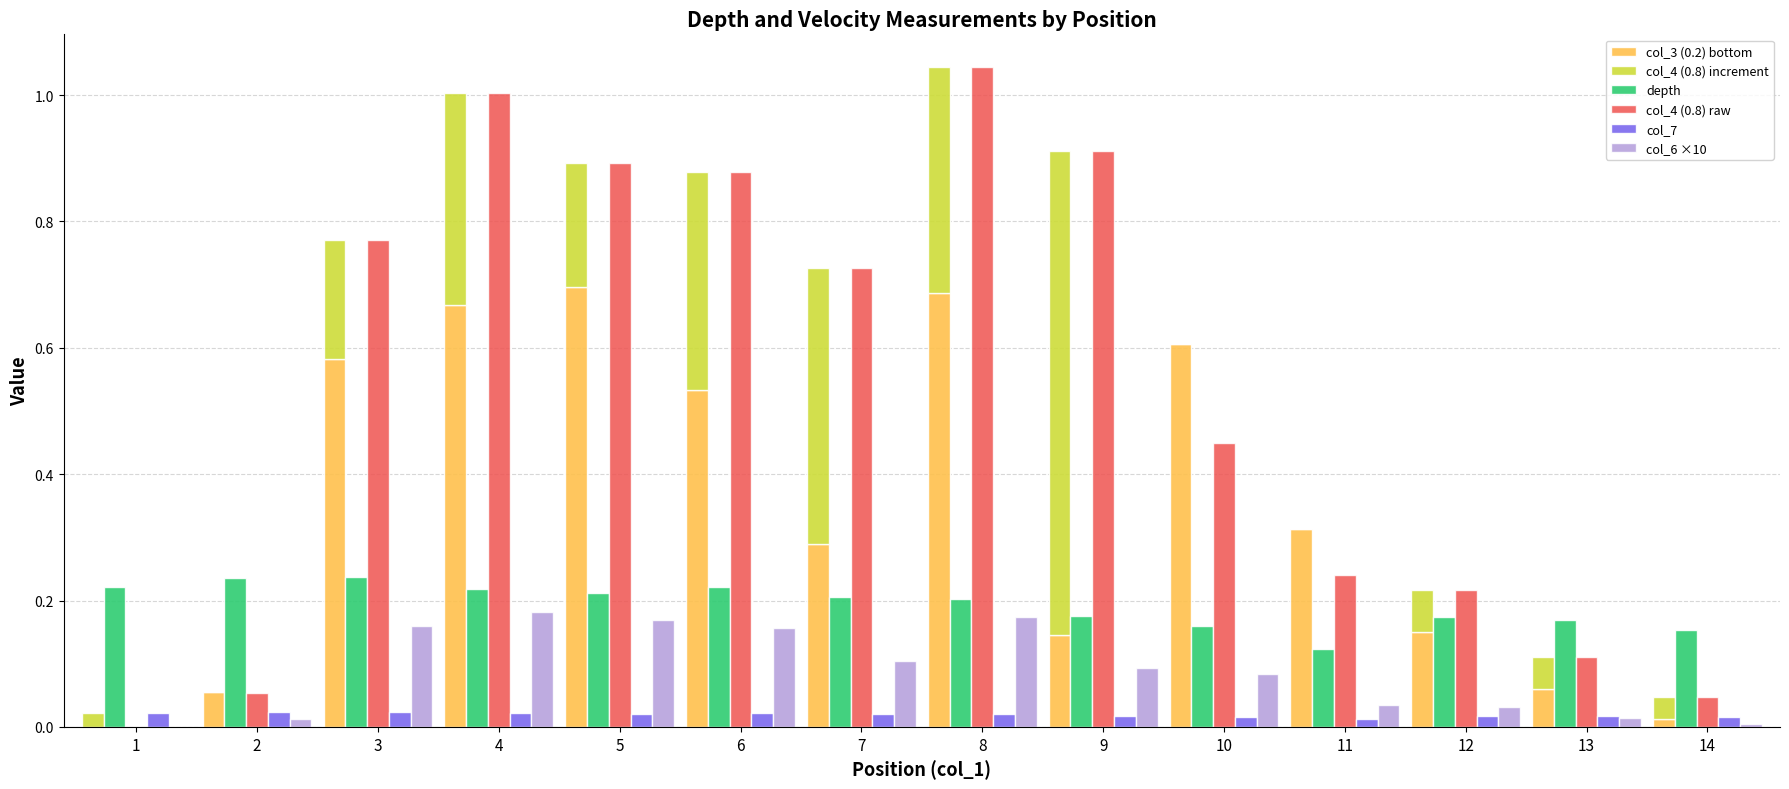

What is the difference between the maximum and minimum values in the depth series?

0.1